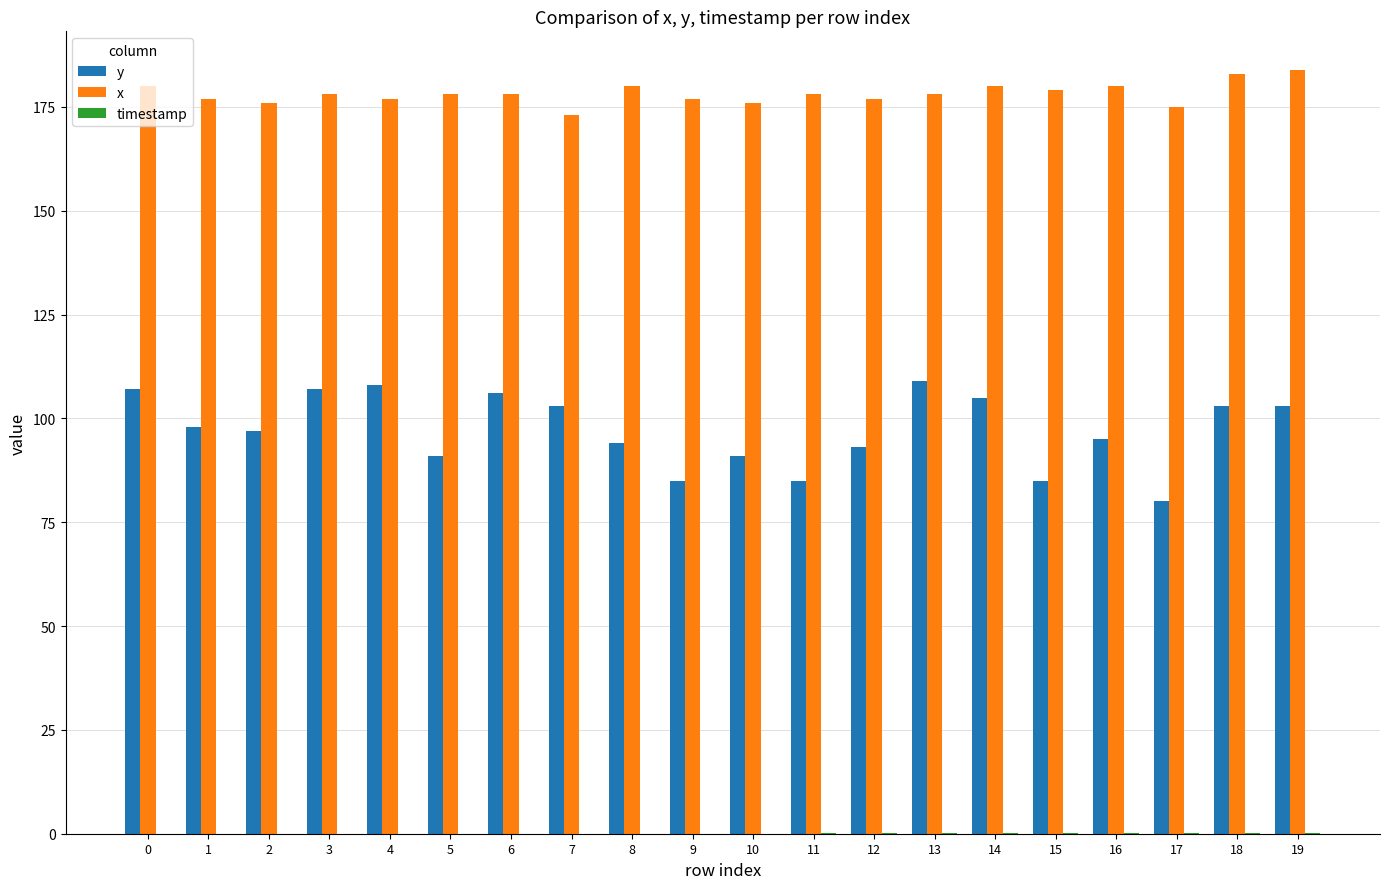

The y series shows 94.0 at 8. True or false?

True